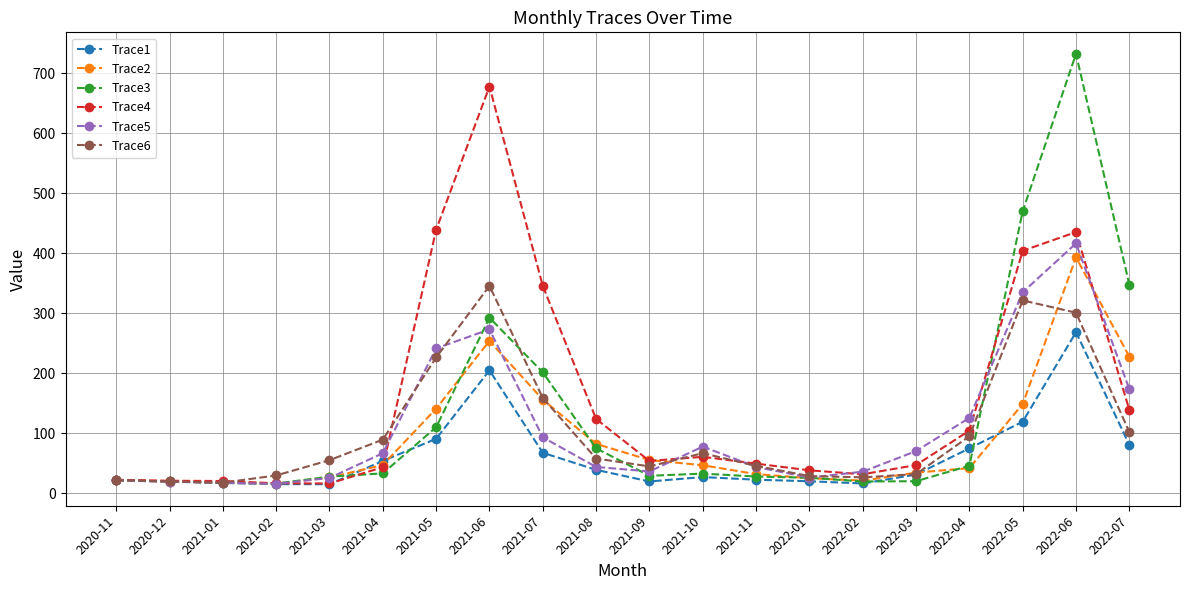

List the series in order of their peak value, lowest first.

Trace1, Trace6, Trace2, Trace5, Trace4, Trace3